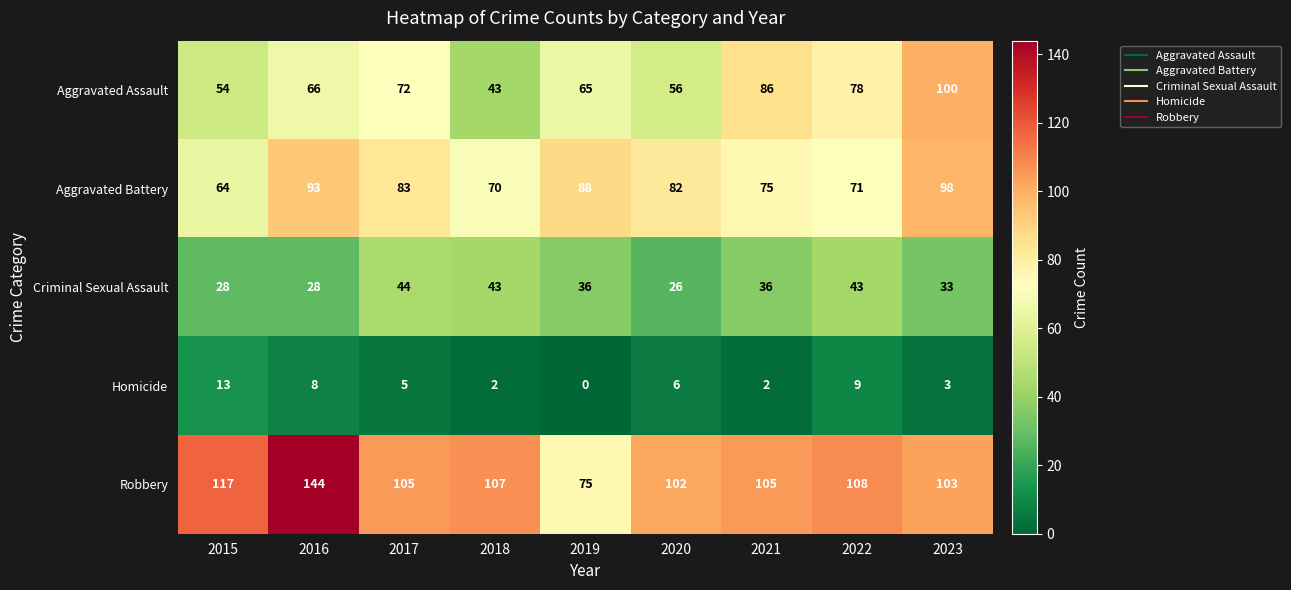

What is the difference between the highest and lowest values at 2017?

100